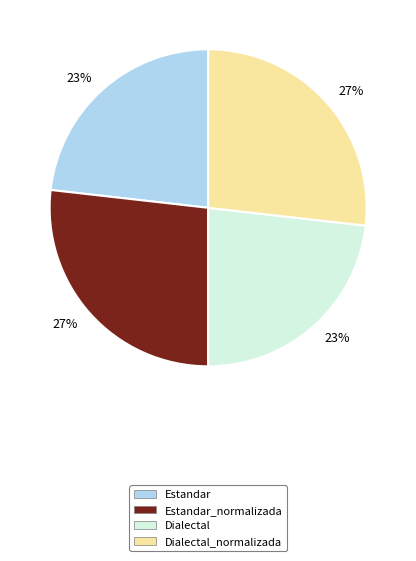

To the nearest percent, what is the average slice percentage?

25%